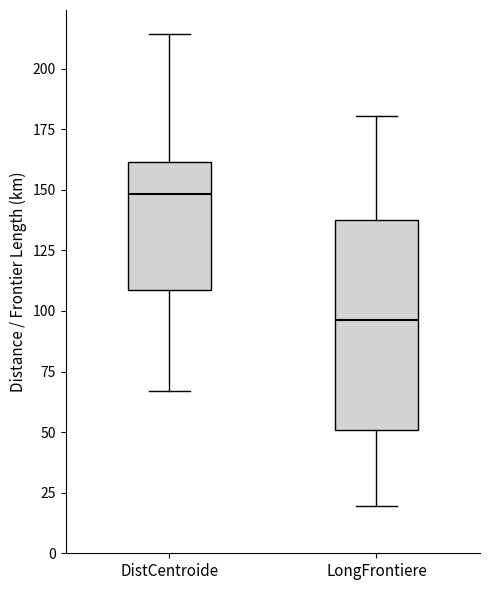

Reading left to right, read every box against the y-axis: the position of its median line, the range the box covers, and the ends of its whiskers. The values are not printed on the chart, so give them approximately, as read against the axis.

DistCentroide: median 150, box 110 to 160, whiskers 65 to 215
LongFrontiere: median 95, box 50 to 135, whiskers 20 to 180